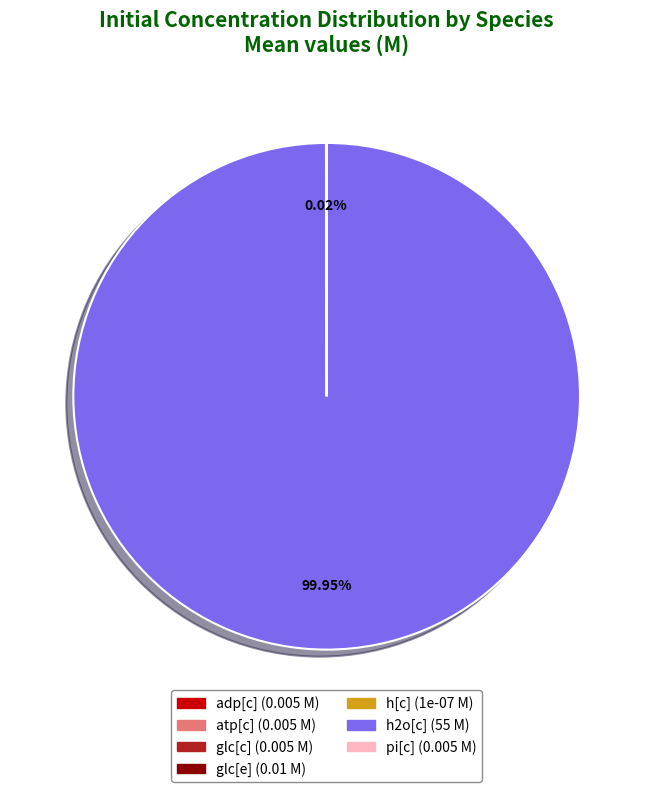

Which slice is the largest?

h2o[c]